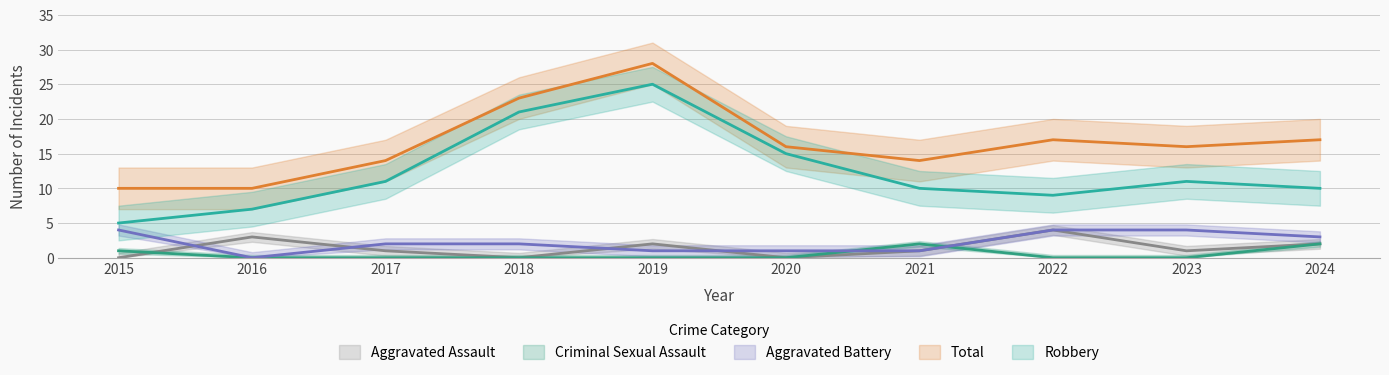

Which label corresponds to the largest value in the chart?

2019